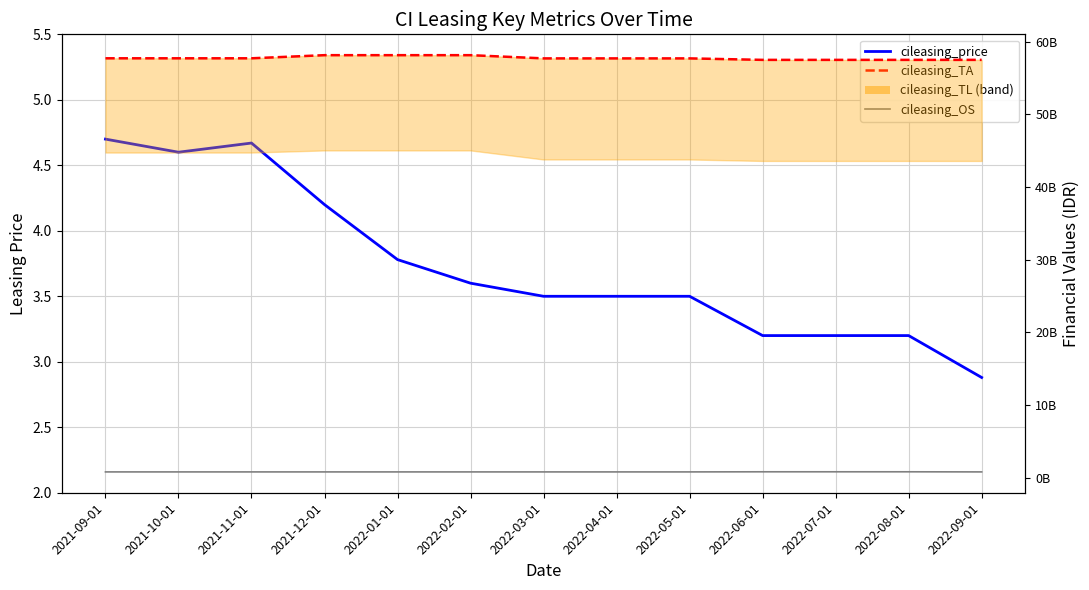

What is the label of the 3rd point from the right?

2022-07-01